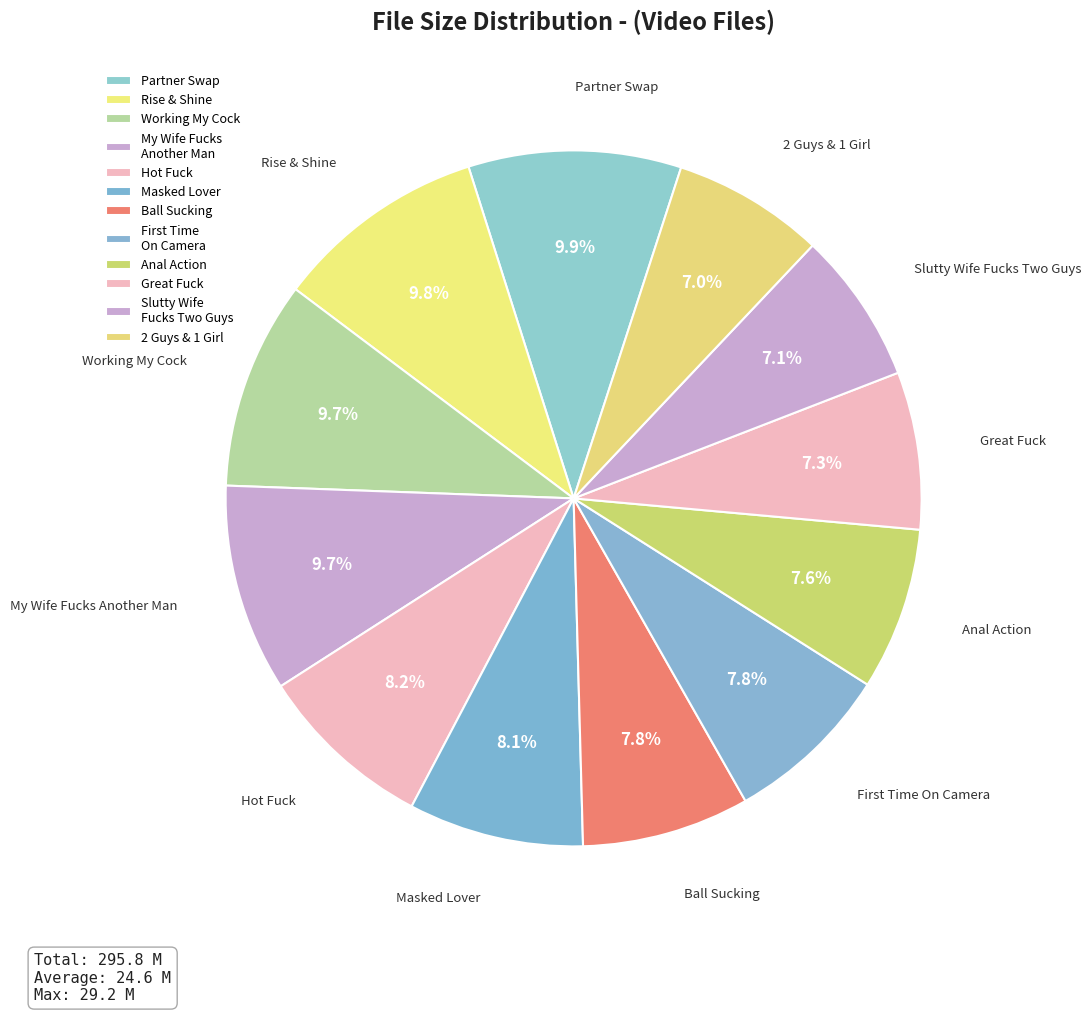

What is the smallest slice in the pie chart?

2 Guys & 1 Girl.mp4